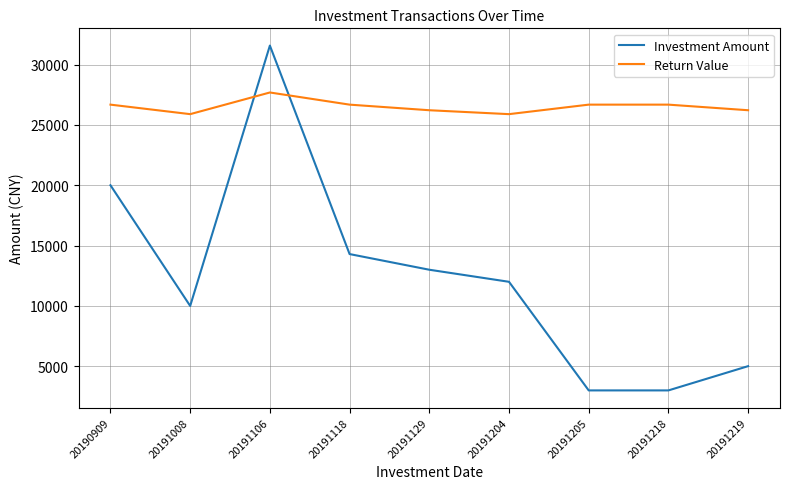

Which series has the widest spread of values?

Investment Amount